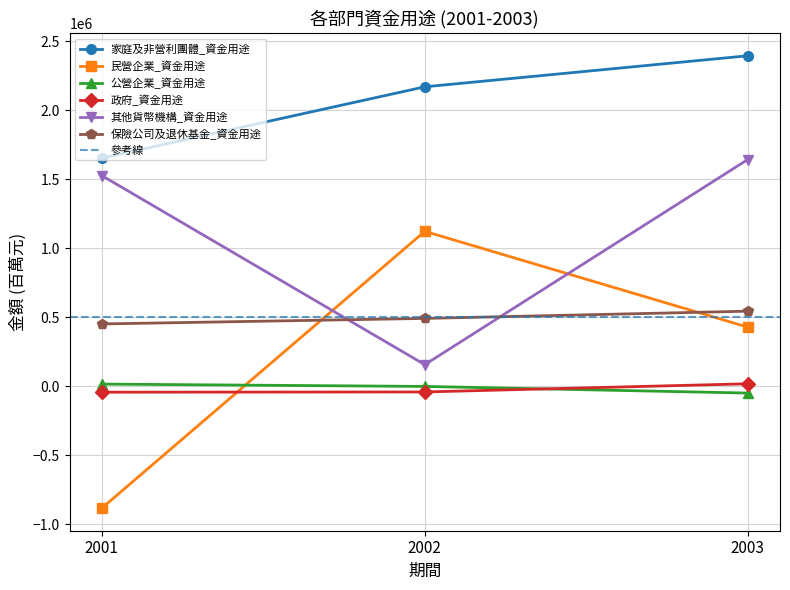

At which label does 民營企業_資金用途 first exceed 428196?

2002